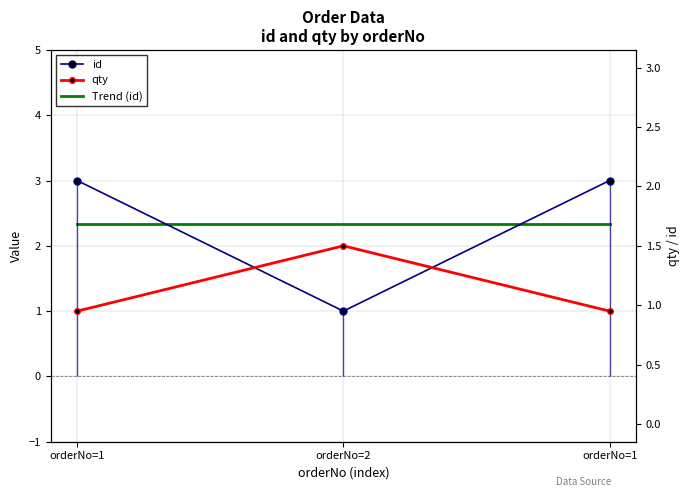

Is this an area chart (filled region under the line)?

No